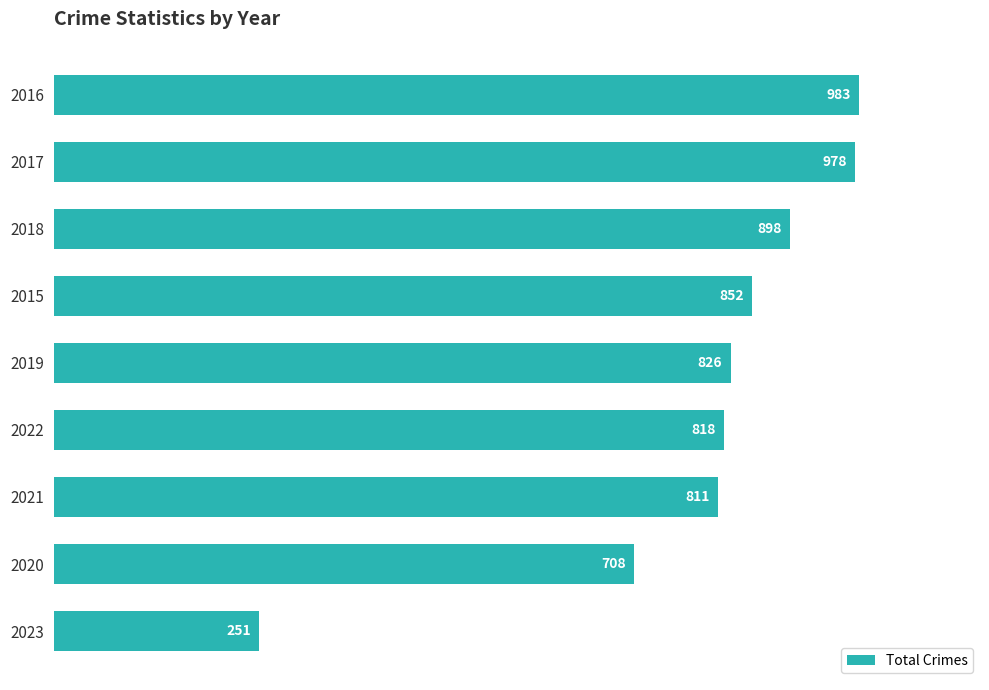

What is the average value?

792